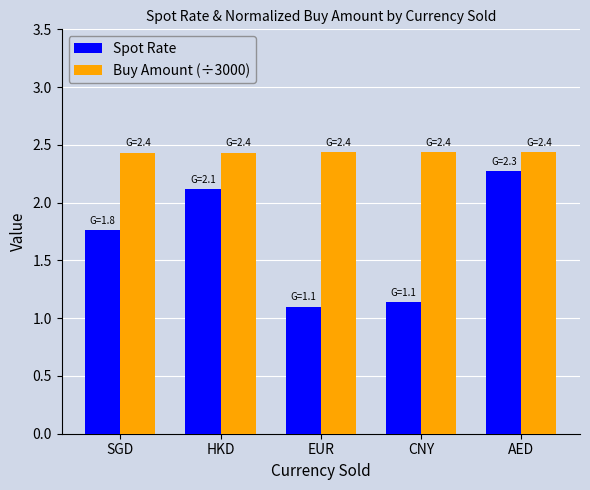

What position from the left is AED?

5